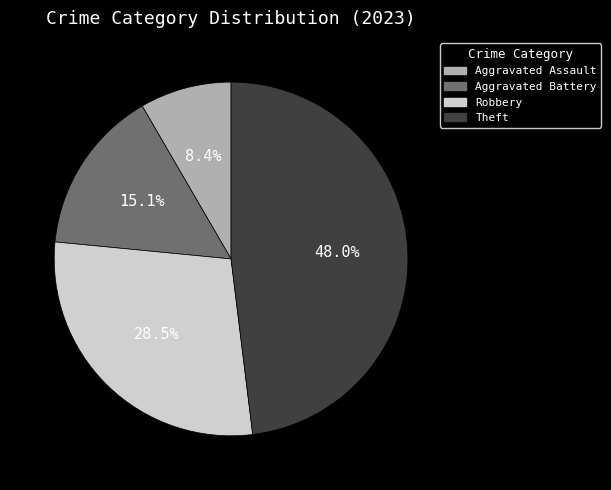

Count the number of slices in the pie.

4